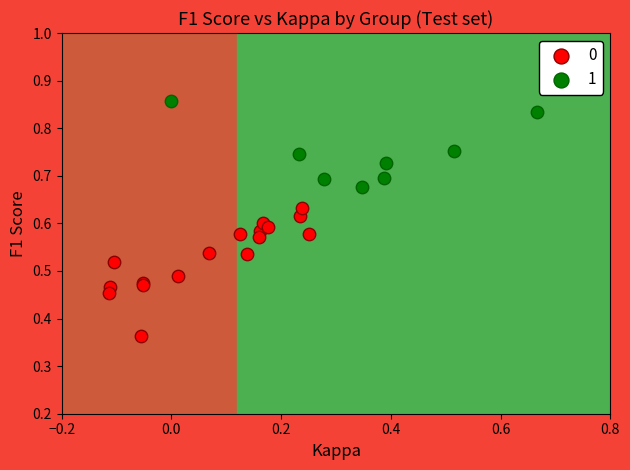

Which series has the largest Y range (max minus min)?

0